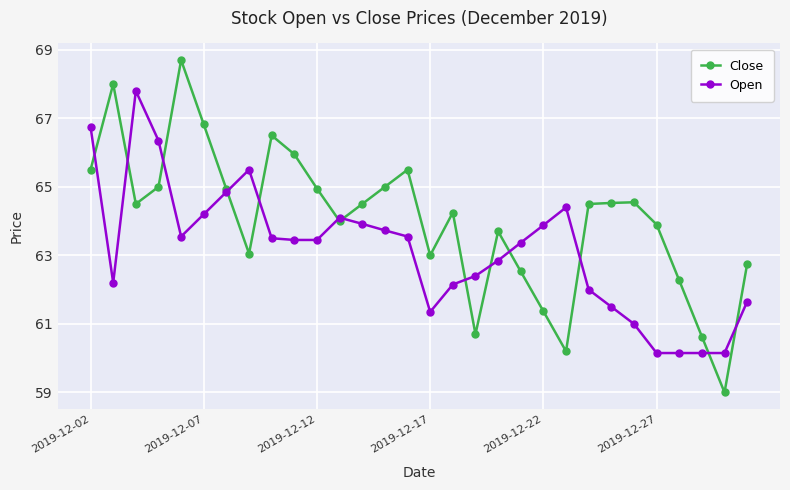

List the series in order of their overall mean, highest first.

Close, Open